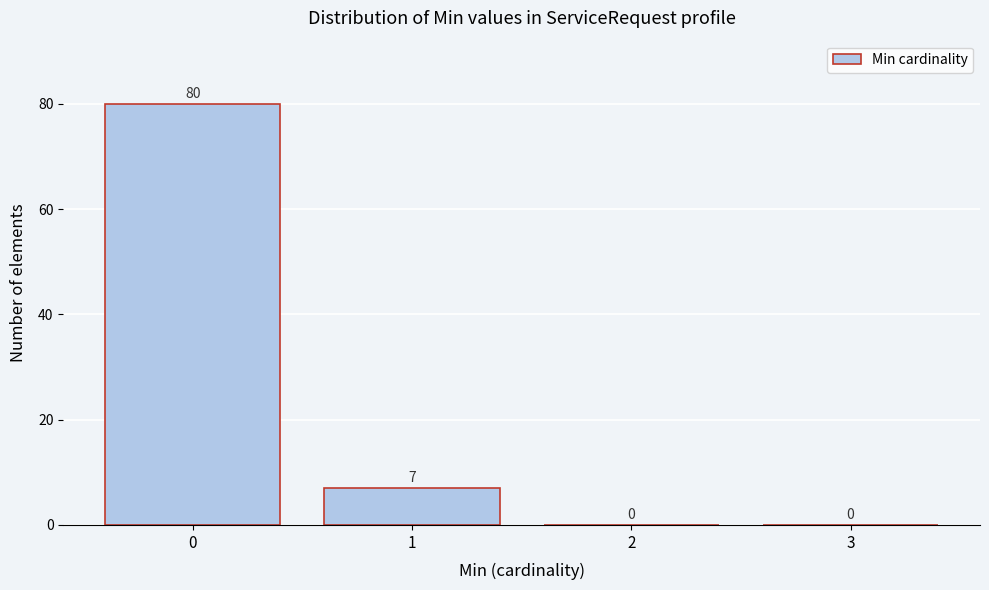

Reading left to right, transcribe this chart: for each bar, give the range it covers on the x-axis and its height.

-0.5 to 0.5: 80
0.5 to 1.5: 7
1.5 to 2.5: 0
2.5 to 3.5: 0